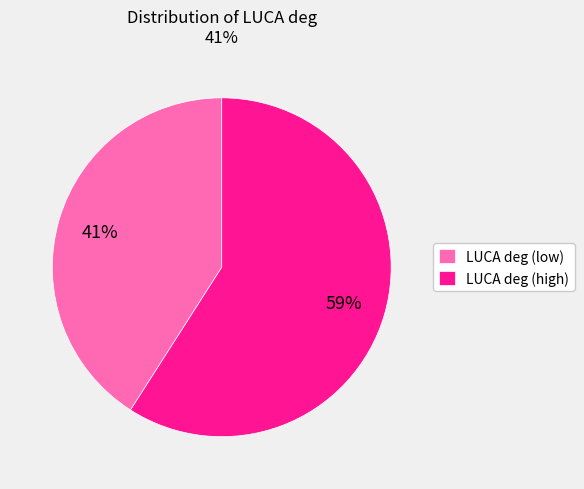

True or false: LUCA deg (low) accounts for 41% of the total.

True